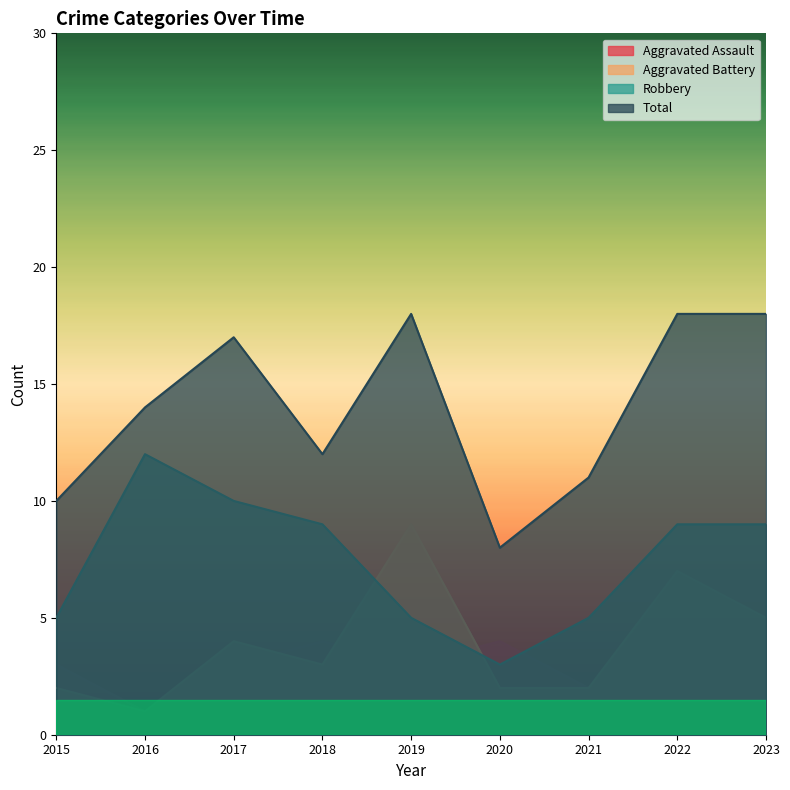

What is the maximum value for Aggravated Battery?

9